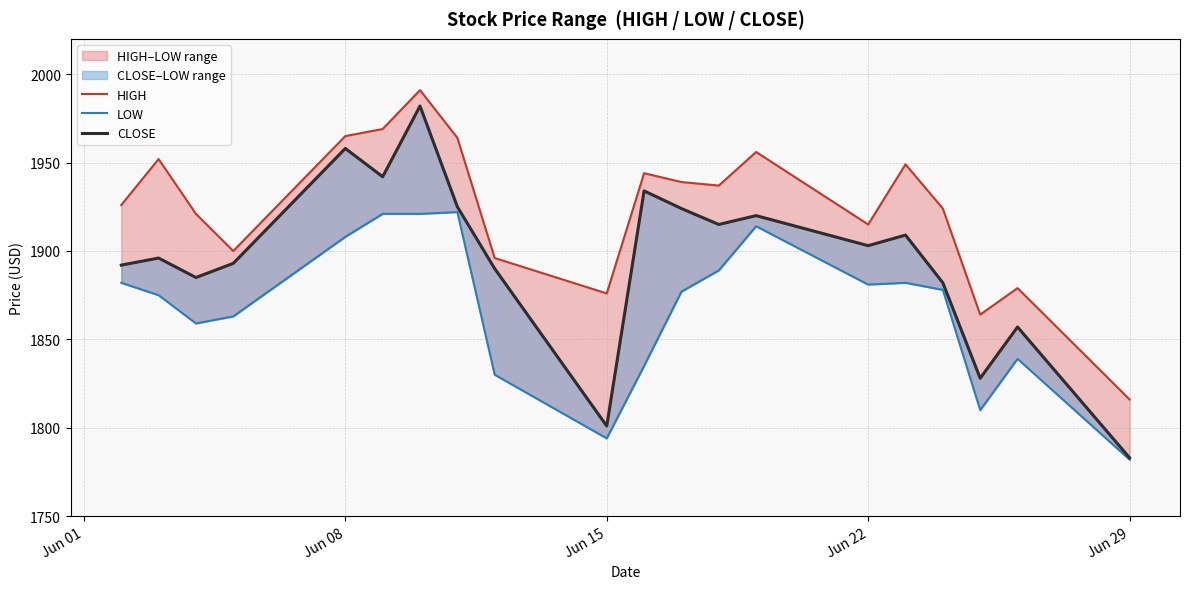

How many values in the HIGH series are below 1937?

10